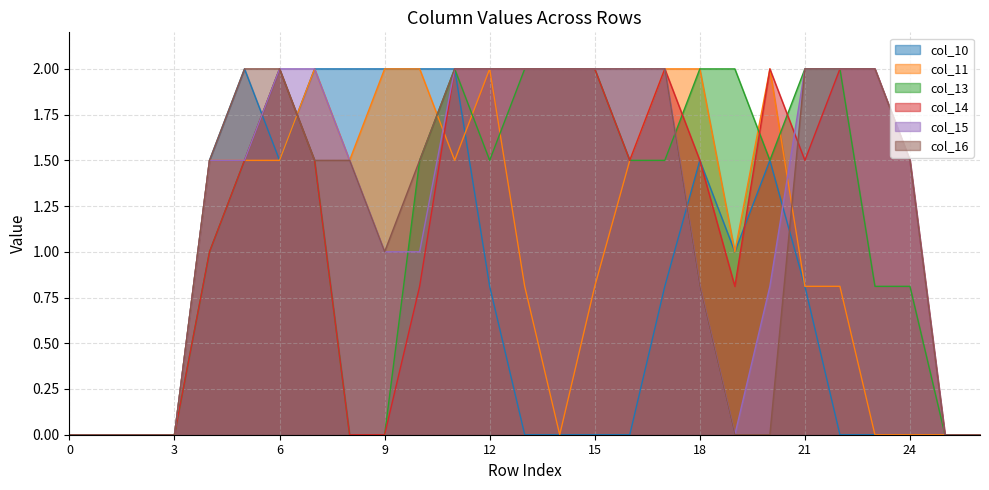

How many data points in col_11 are less than 1?

13